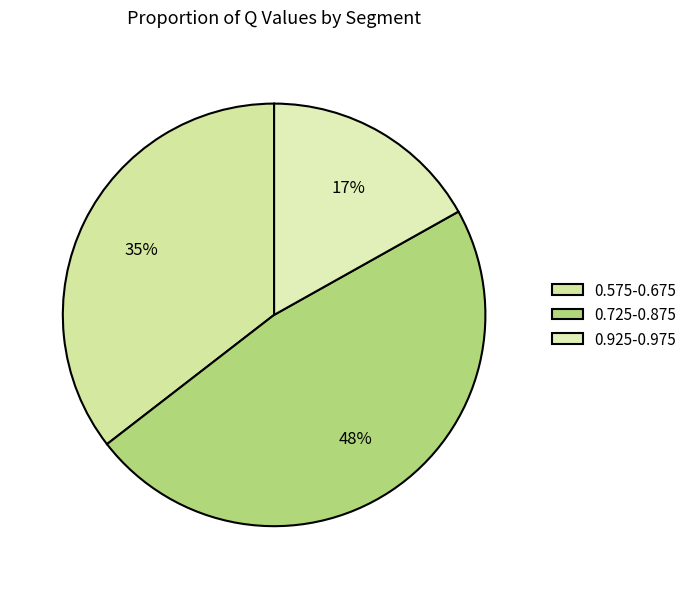

What is the largest slice in the pie chart?

0.725-0.875